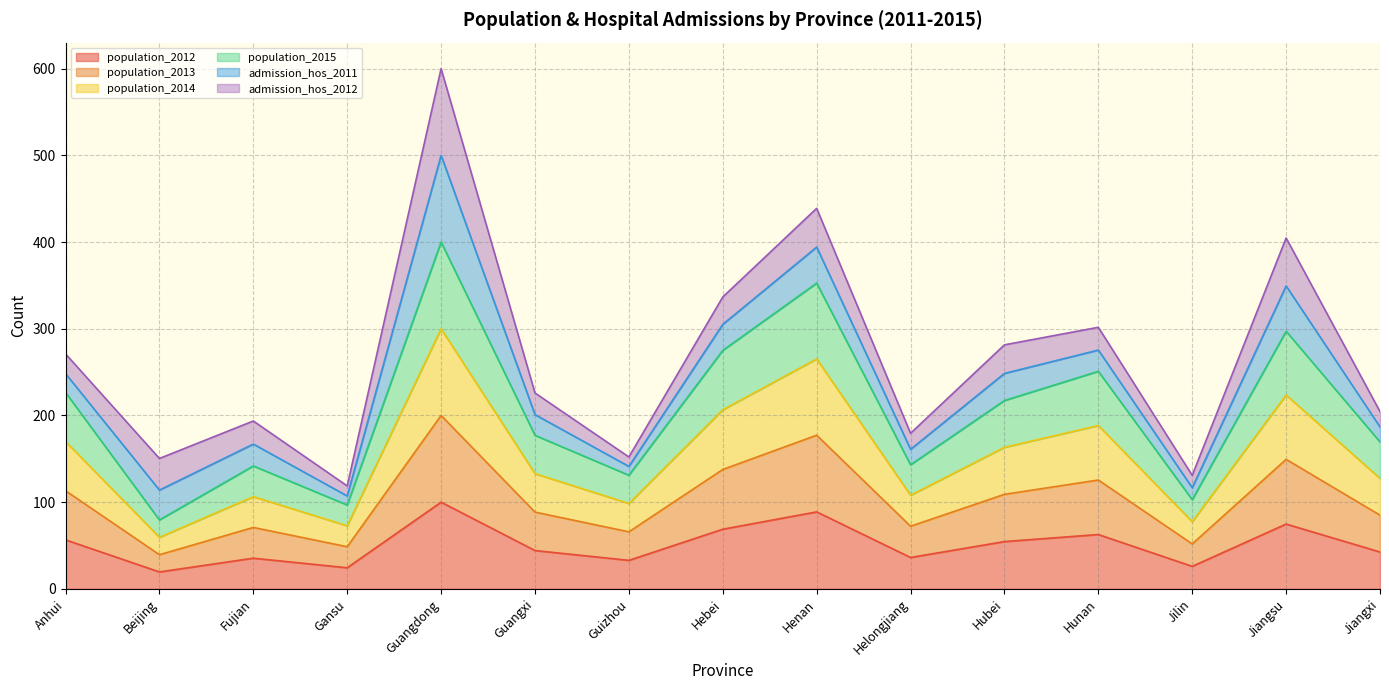

Does the chart display data point markers on the line(s)?

No